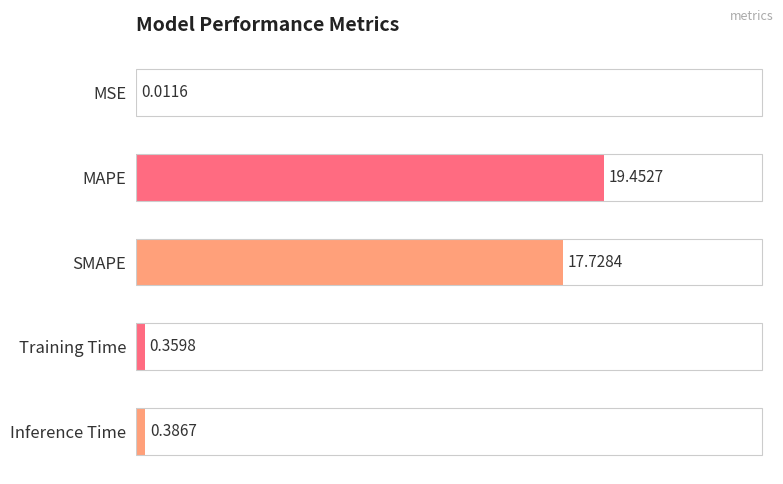

Between MAPE and Training Time, which is larger?

MAPE